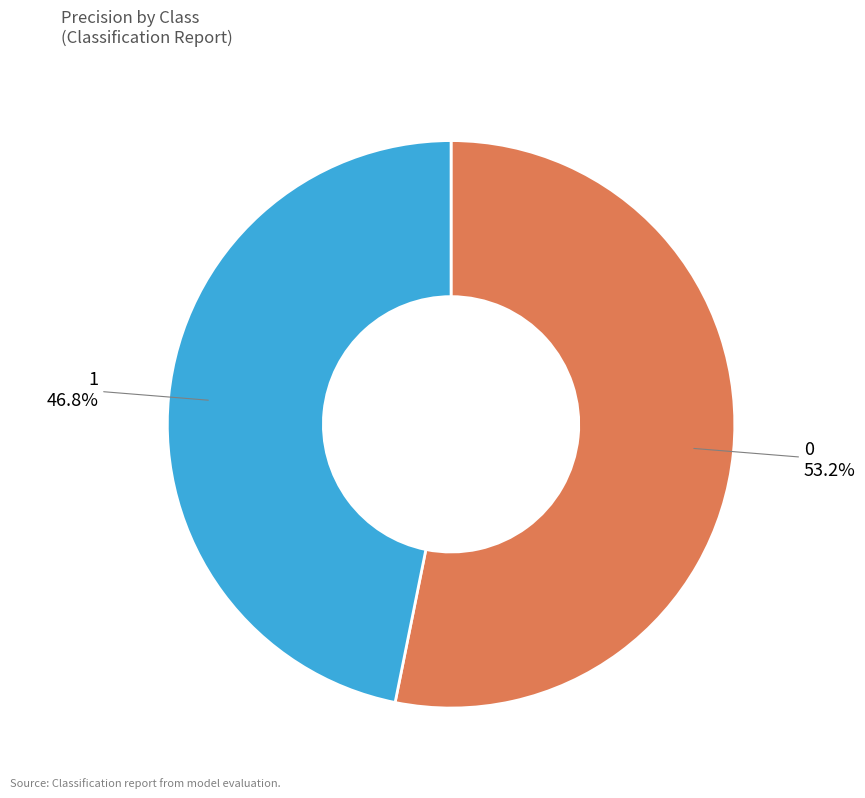

True or false: 1 accounts for 47% of the total.

True